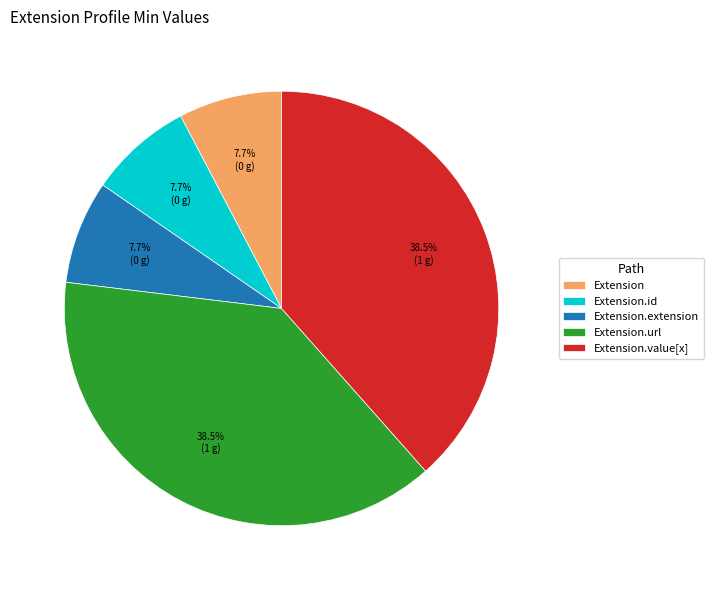

Does Extension.value[x] represent more than half of the total?

No